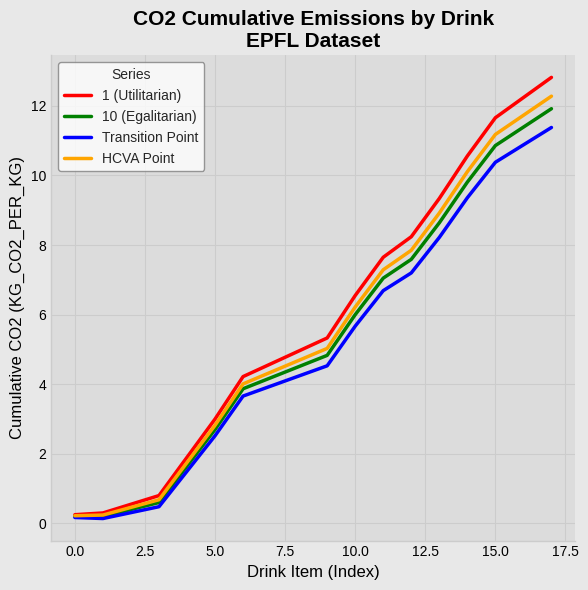

Which series has the largest range (max minus min)?

1 (Utilitarian)